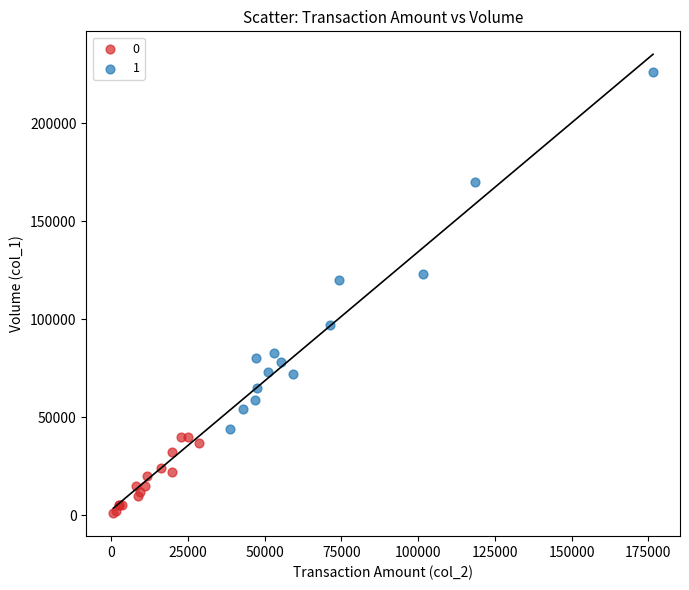

Which series reaches the minimum Y coordinate?

0